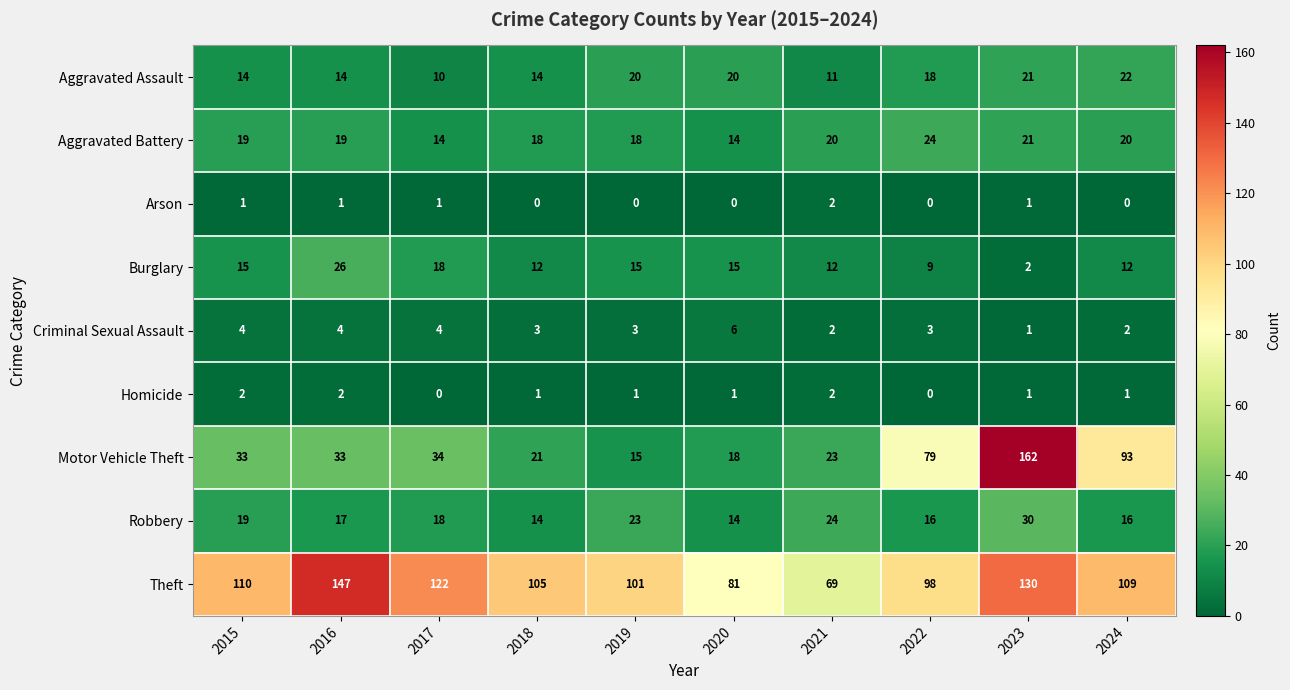

Which series has the widest spread of values?

Motor Vehicle Theft